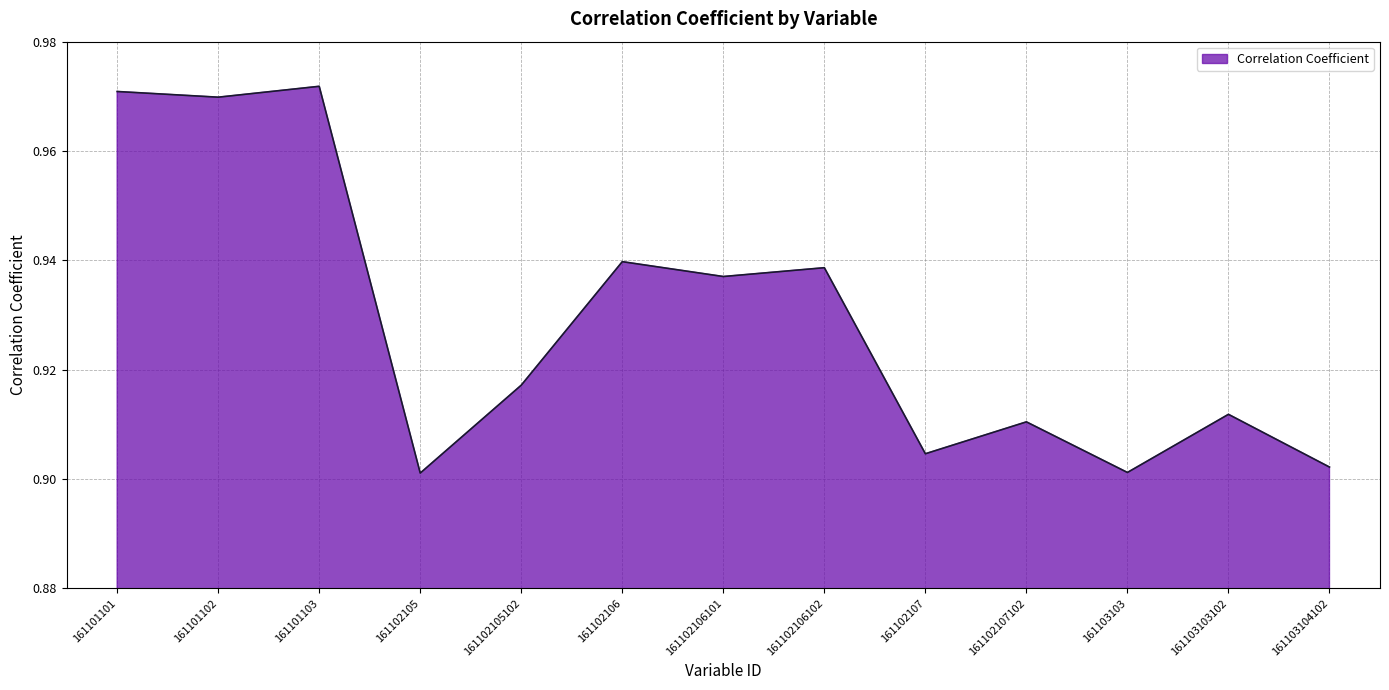

True or false: there are more than 0 points higher than both neighbors.

True